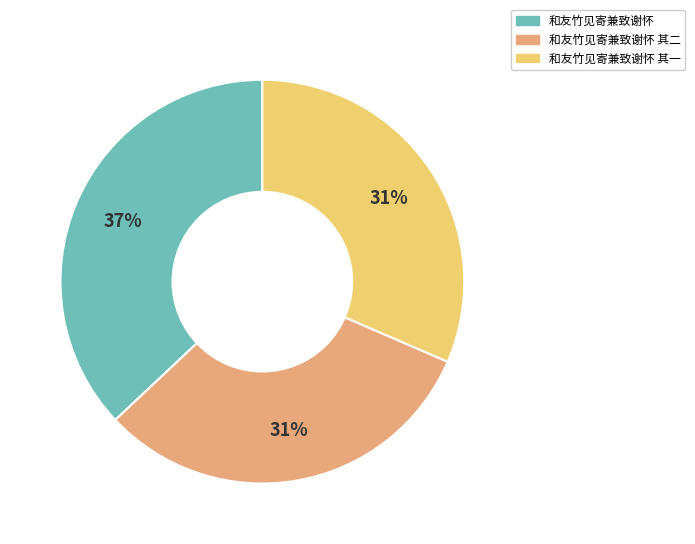

To the nearest percent, what is the difference between the largest and smallest slice percentages?

6%